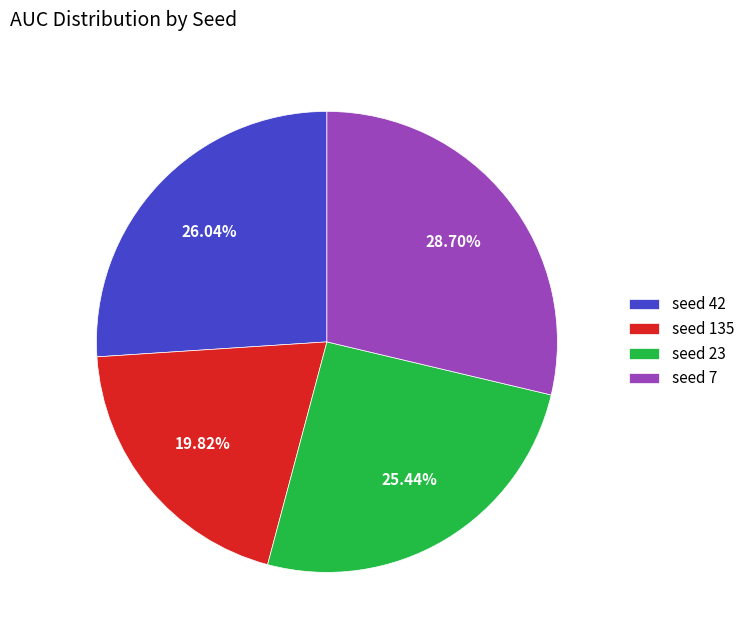

Which slice is the largest?

seed 7